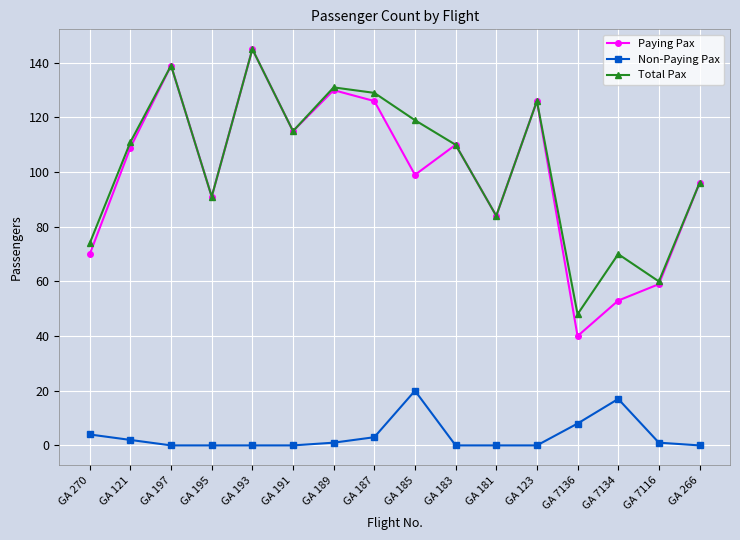

Where does the Non-Paying Pax series first go above 1?

GA 270